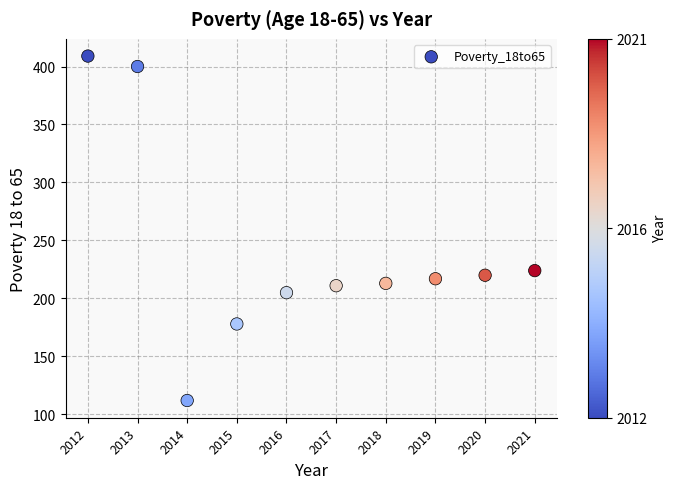

What Y value in the scatter plot is closest to 260?

224